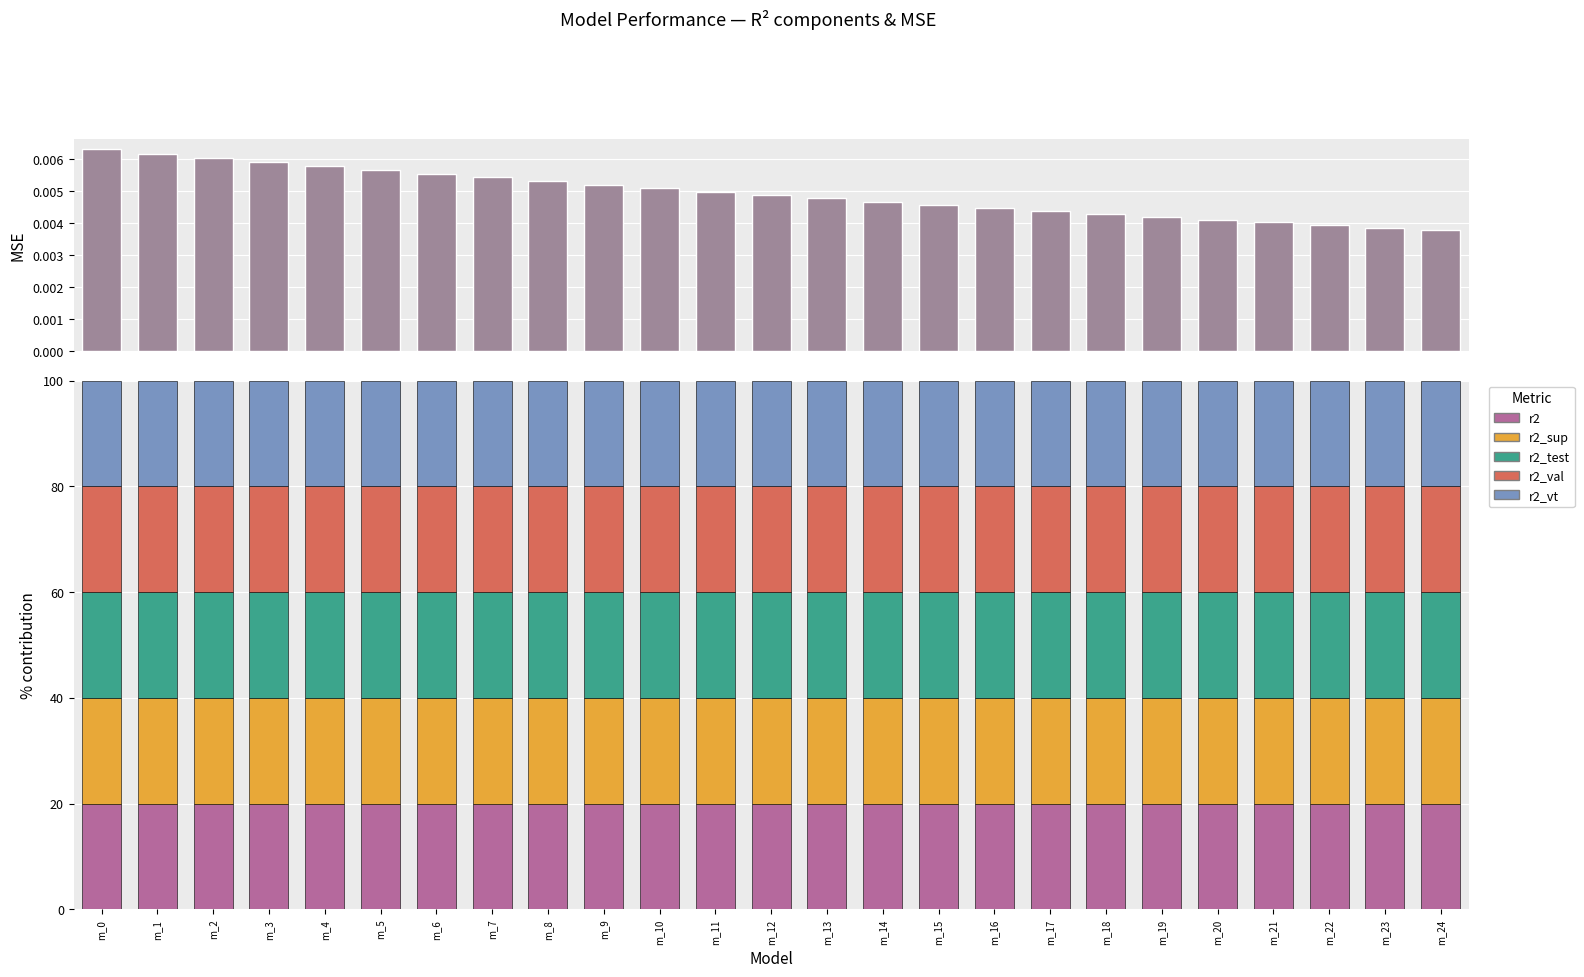

Which has a higher value, m_7 or m_19?

m_7